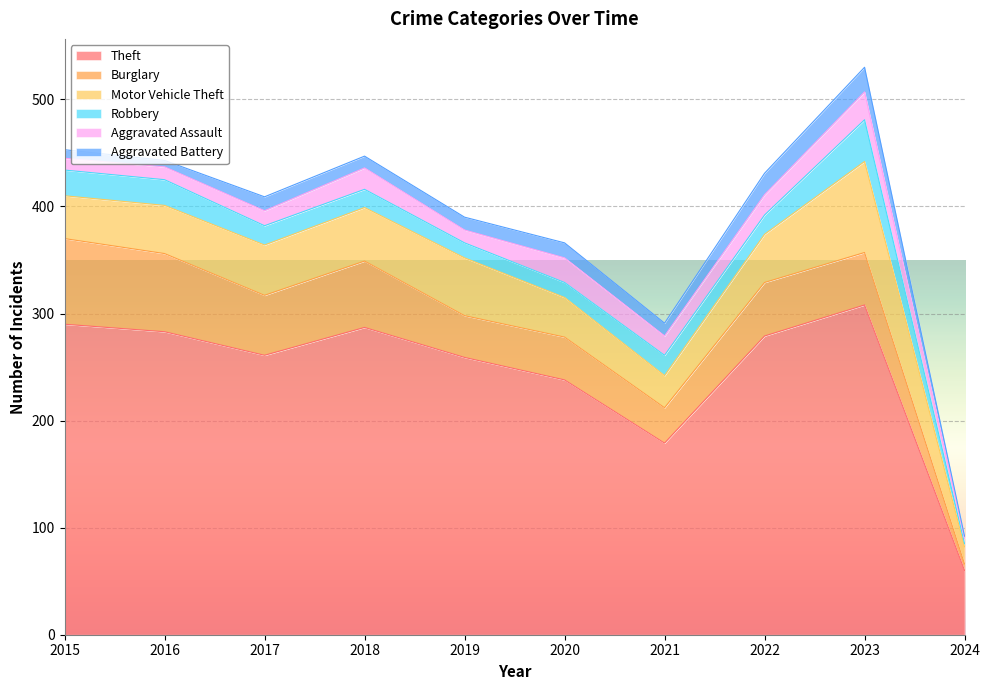

Which series has the largest range (max minus min)?

Theft